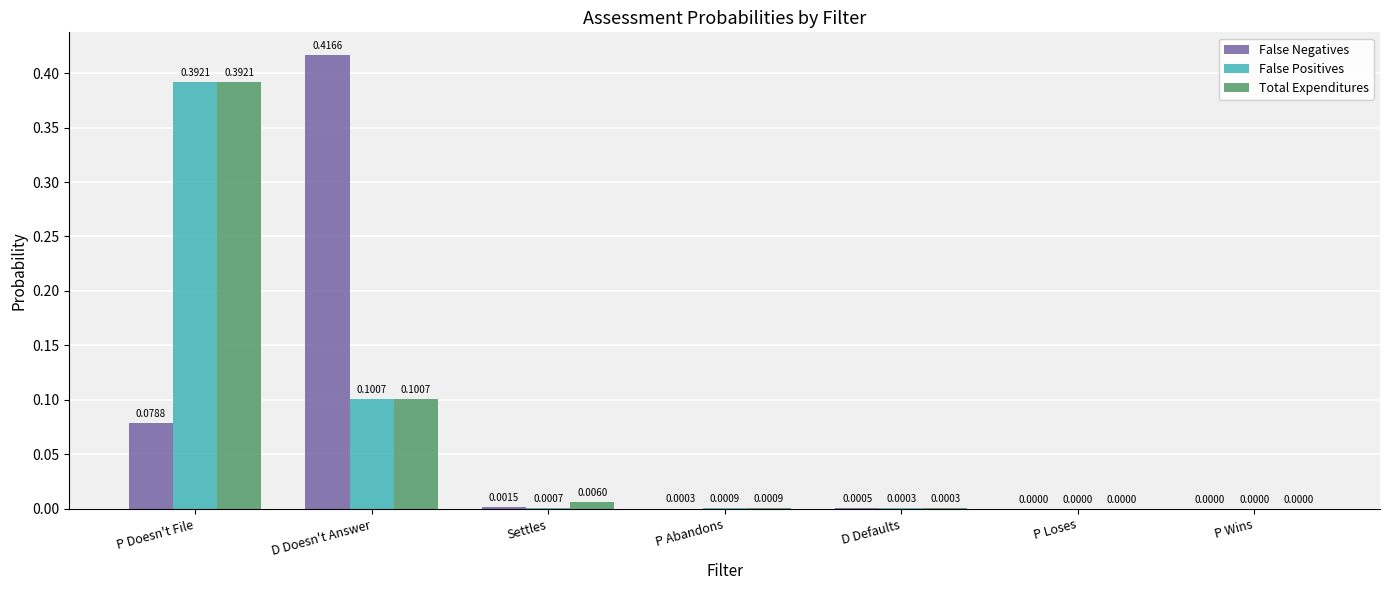

Which category has the highest value across all series?

D Doesn't Answer